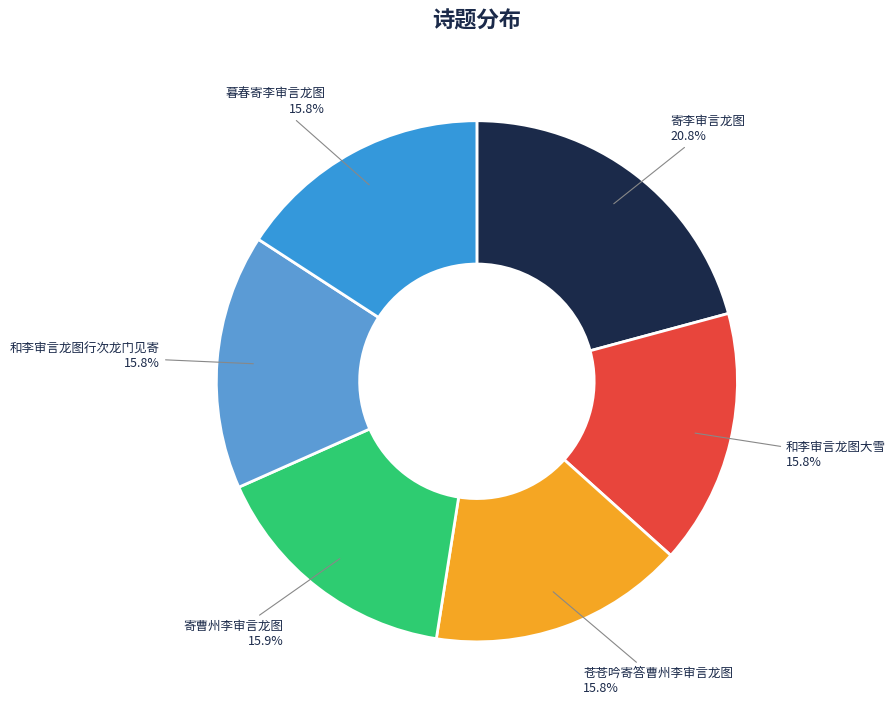

What is the ratio of the value at 苍苍吟寄答曹州李审言龙图 to the value at 和李审言龙图行次龙门见寄?

1.0